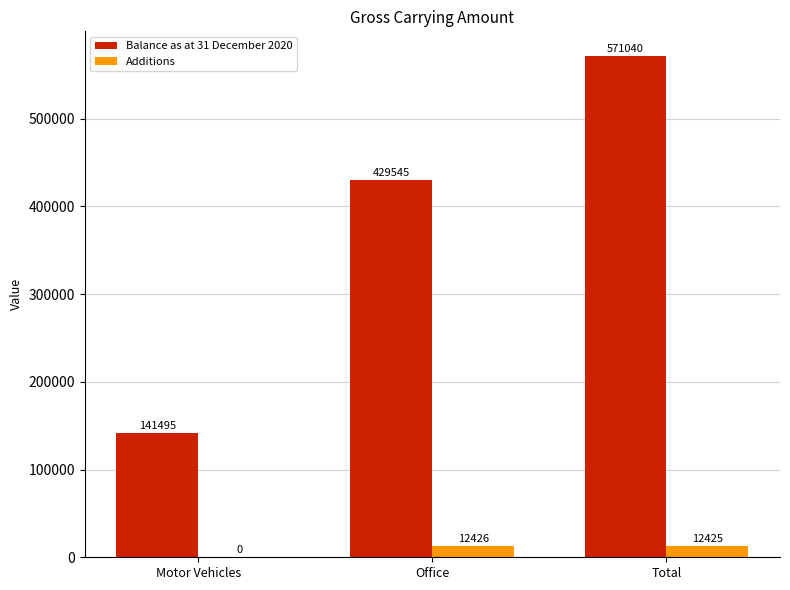

How many series are shown in this chart?

2